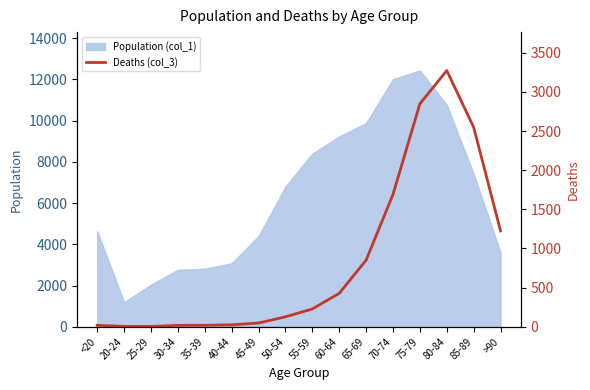

Reading right to left, what are all the values shown in this chart?

1224	2548	3273	2848	1690	850	426	227	126	47	24	18	17	3	4	18